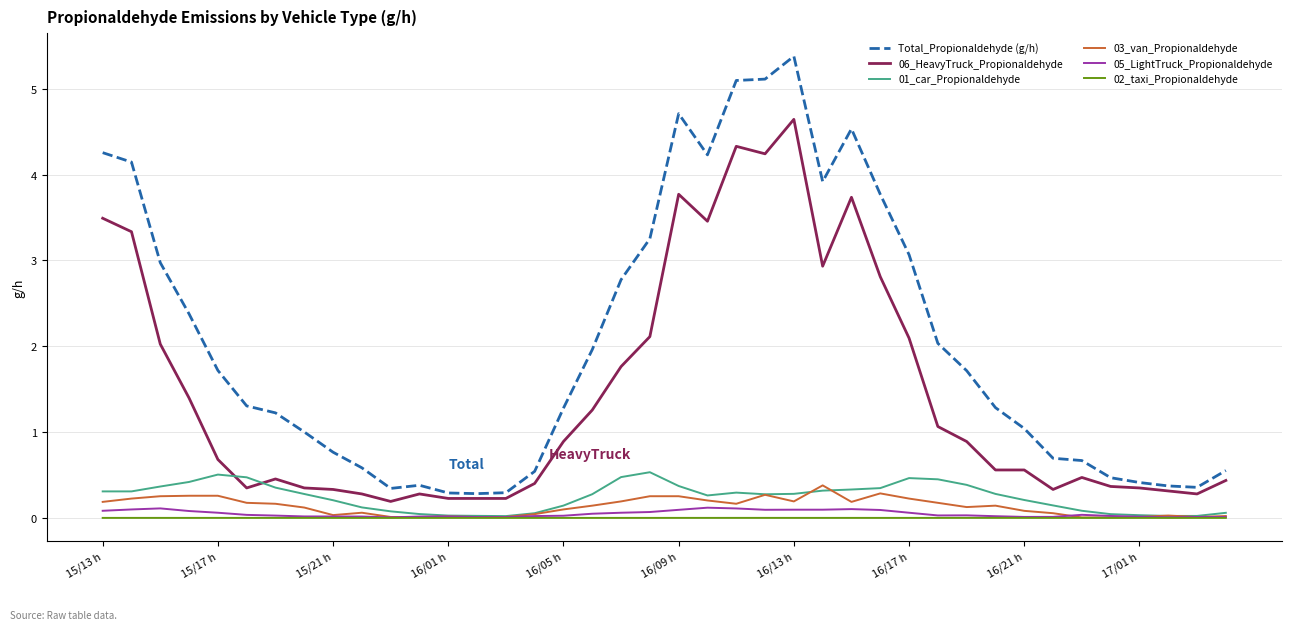

Which series has the largest total across all categories?

Total_Propionaldehyde (g/h)